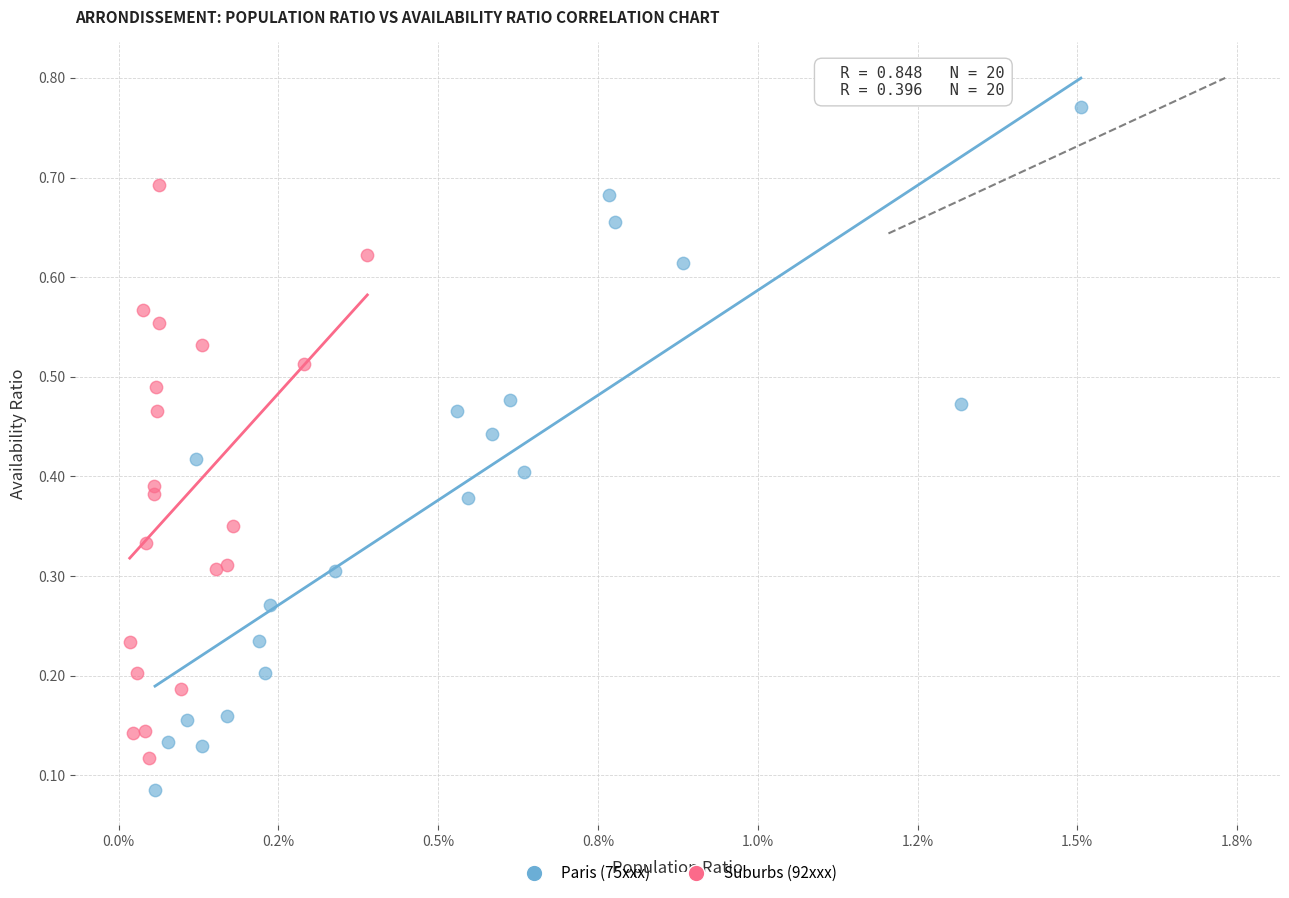

Which series has the largest Y range (max minus min)?

Paris (75xxx)